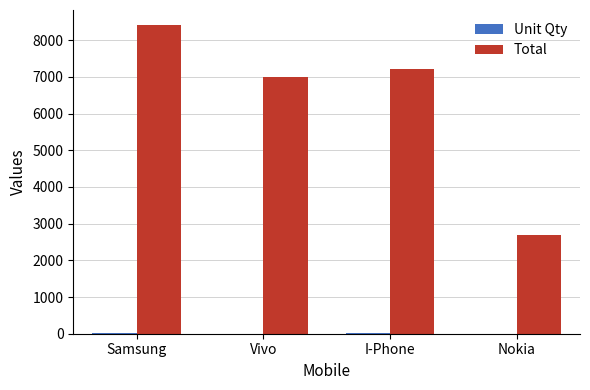

Between Vivo and I-Phone, which series saw the biggest shift?

Total